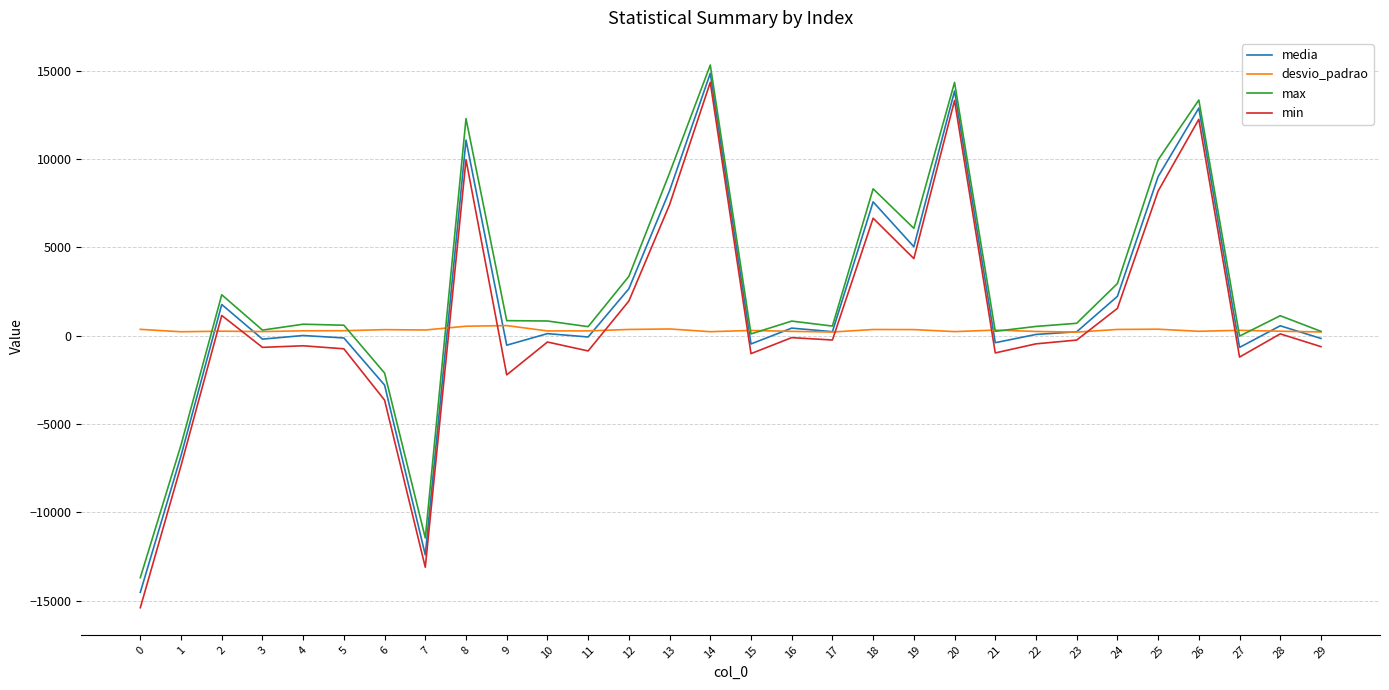

At which category is the sum across all series the highest?

14